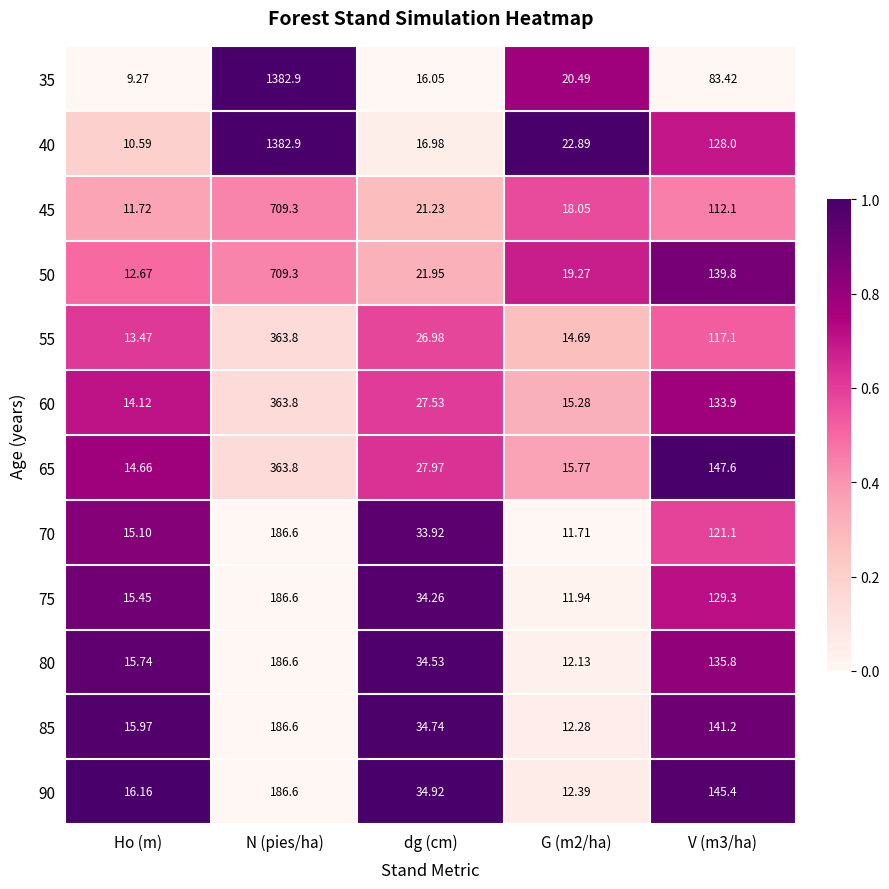

Where does the 35 series first go above 20?

N (pies/ha)